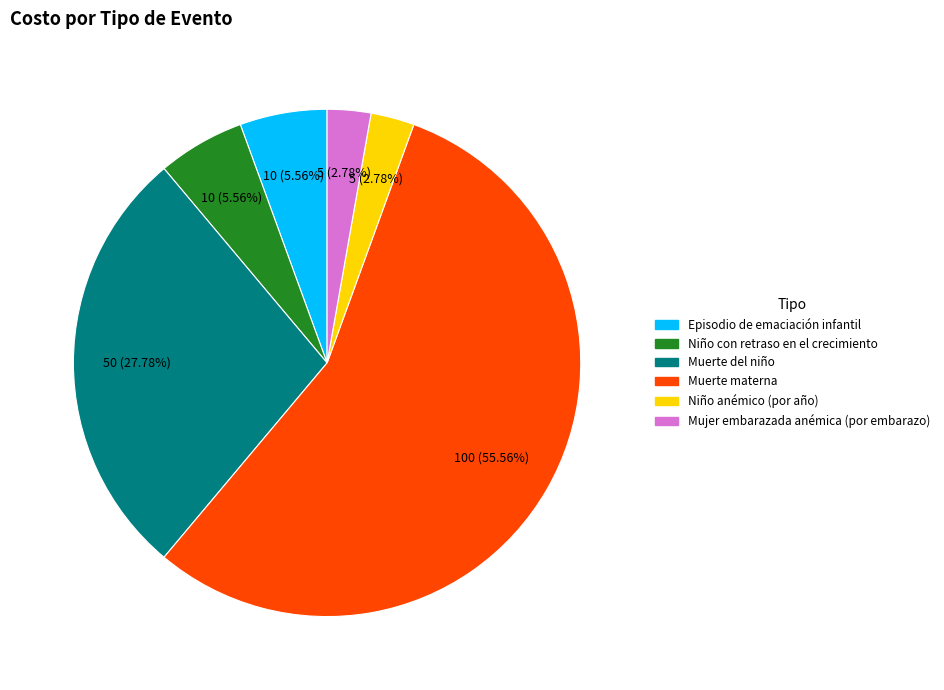

Count the number of slices in the pie.

6